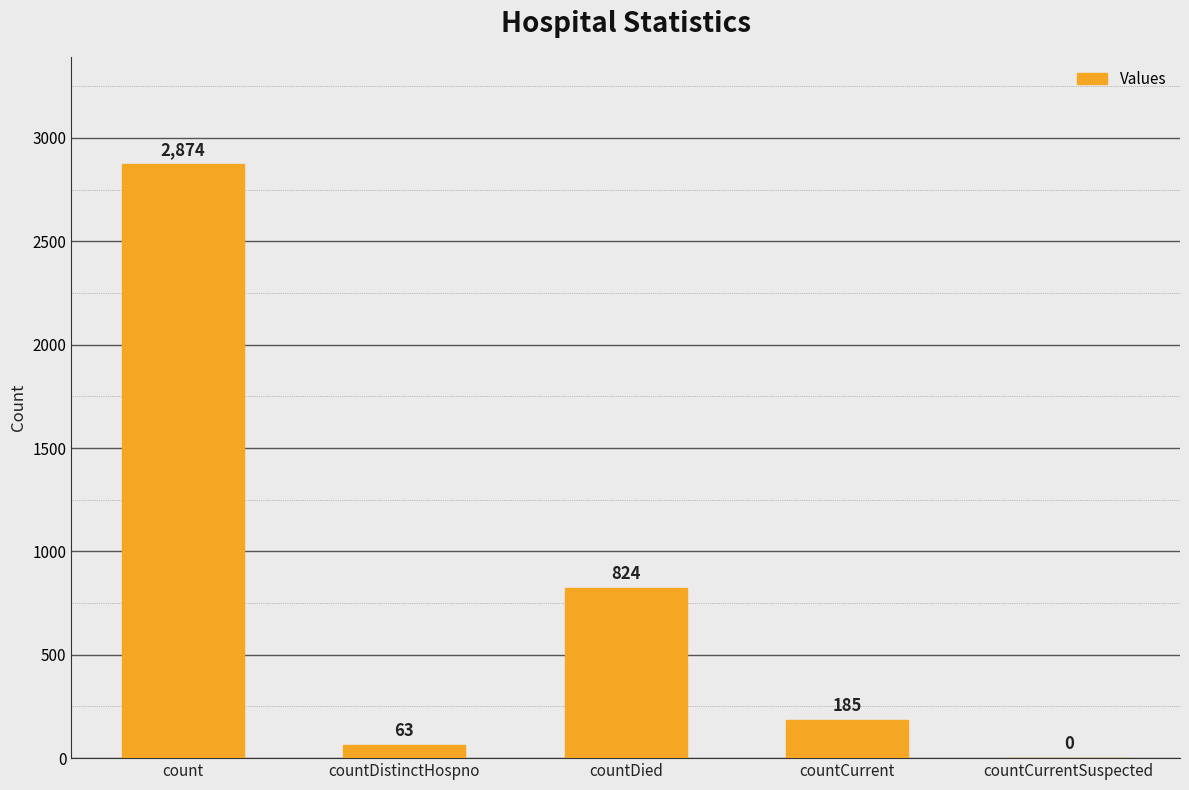

Between countDistinctHospno and countCurrentSuspected, which is larger?

countDistinctHospno